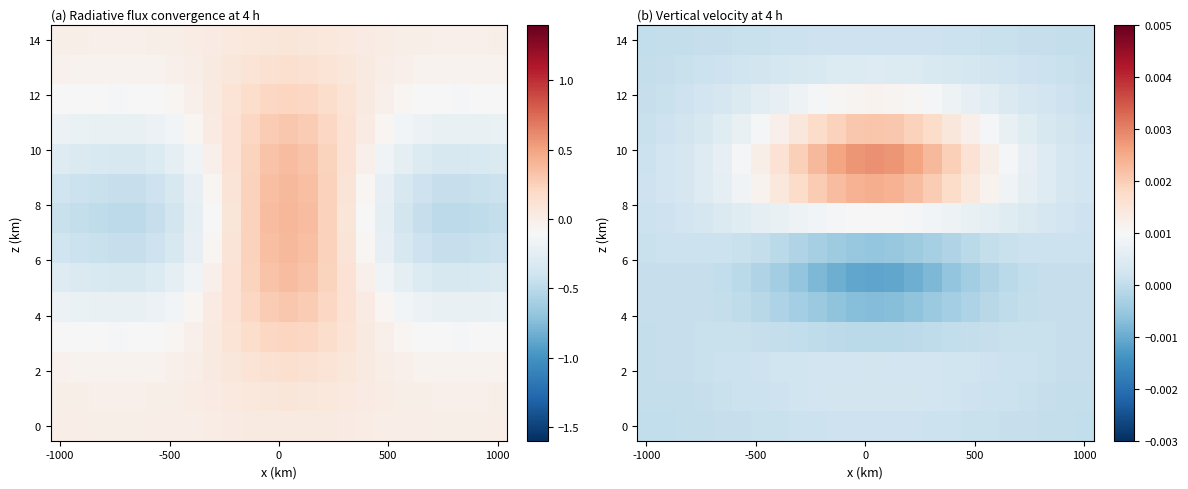

Which has a higher value, 14 or 12?

12